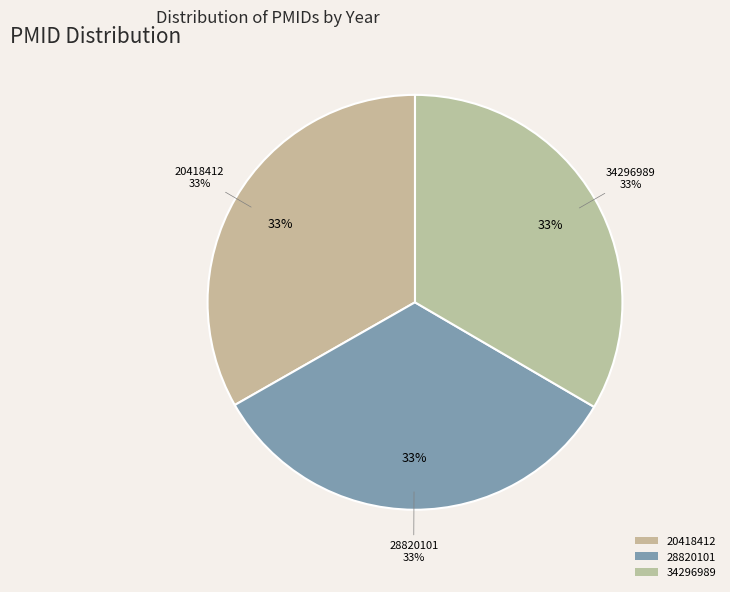

What percentage is the 28820101 slice, to the nearest percent?

33%